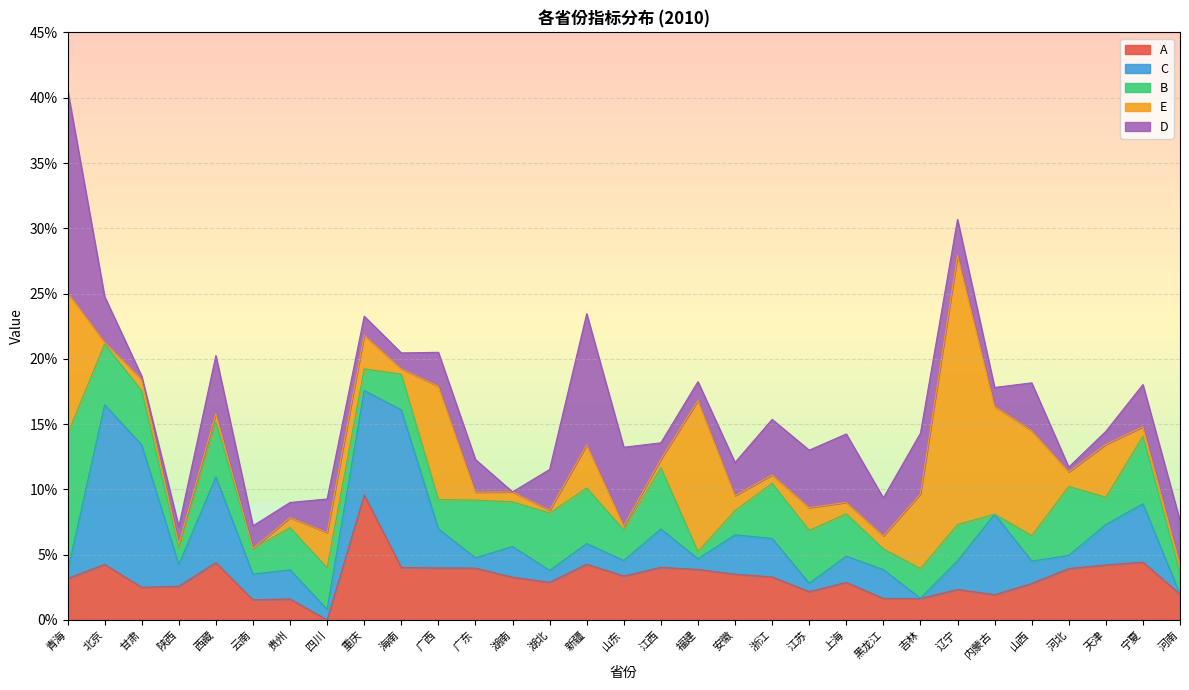

At which category does the chart reach its minimum across all series?

四川